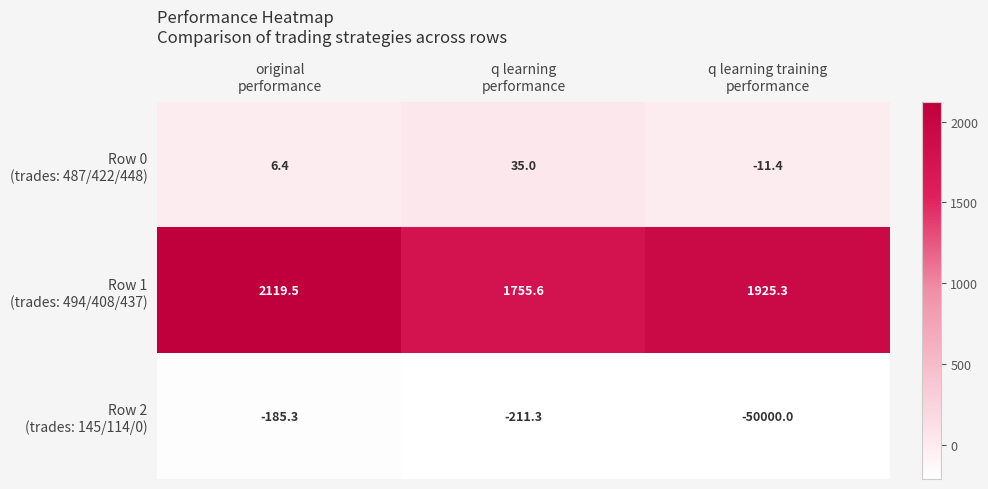

What is the smallest value displayed?

-50000.0